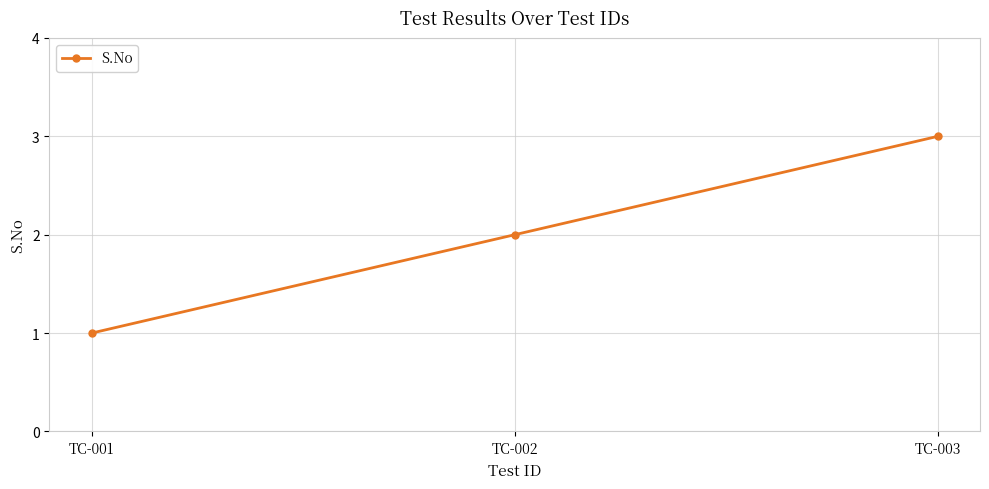

How many lines are shown in the chart?

1